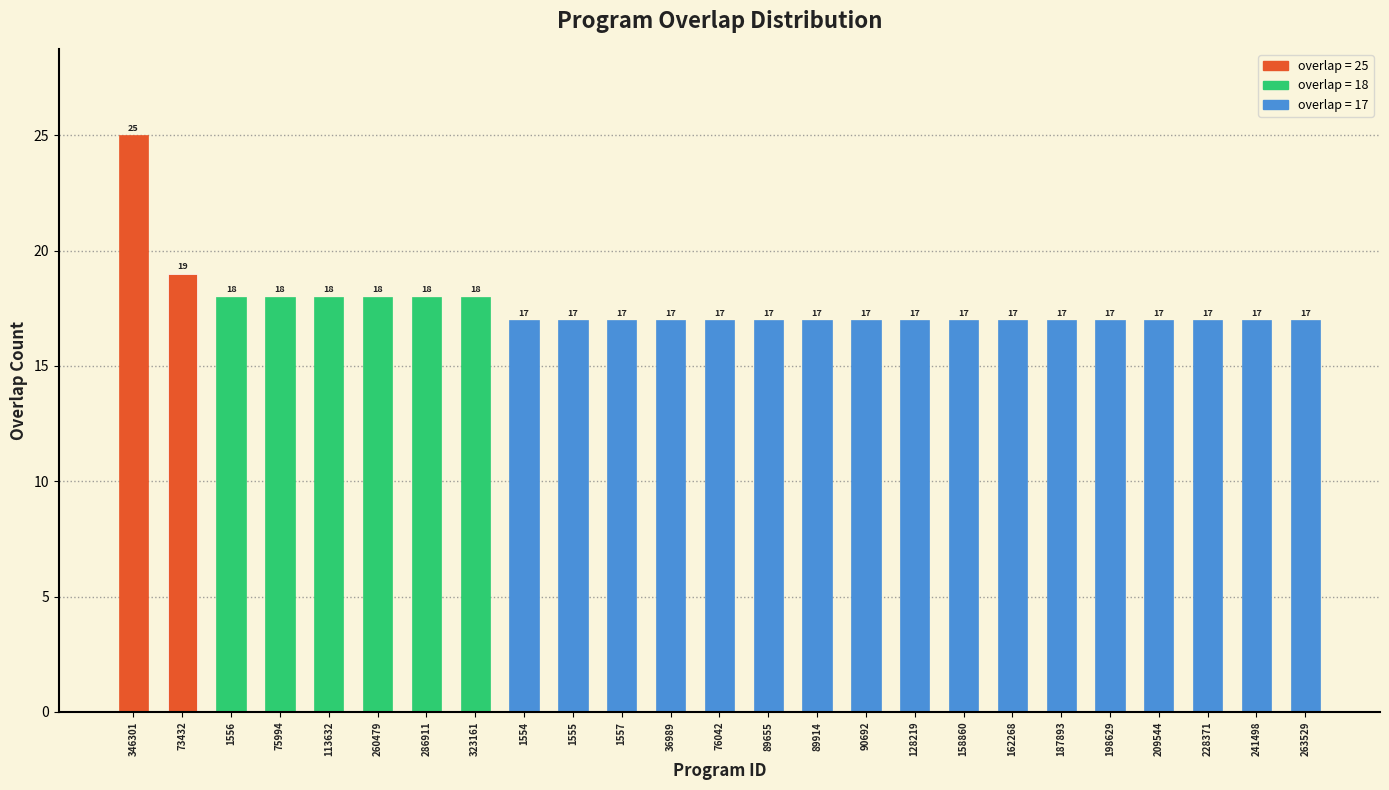

Reading right to left, extract all data points from this chart.

17	17	17	17	17	17	17	17	17	17	17	17	17	17	17	17	17	18	18	18	18	18	18	19	25